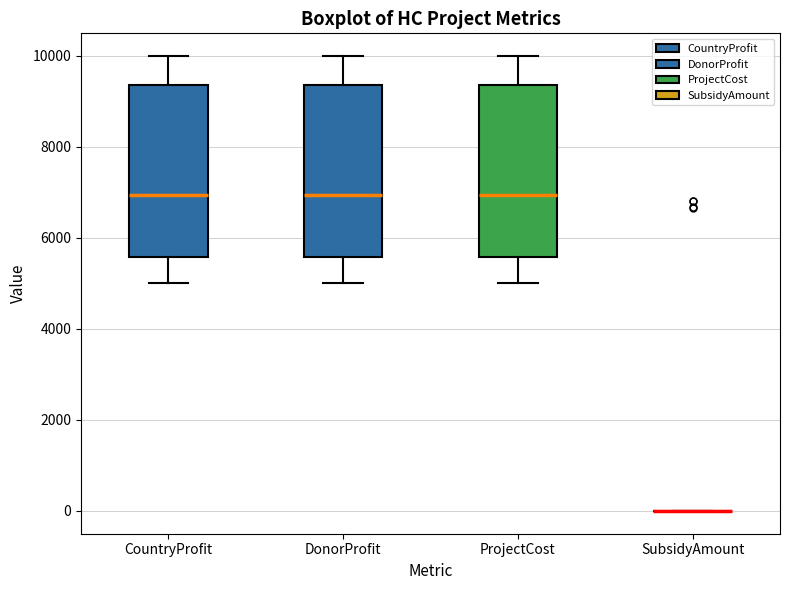

Reading left to right, transcribe this box plot: for each box, give where its median line is, the range the box spans, and where its two whiskers end, as read against the y-axis. The values are not printed on the chart, so give them approximately, as read against the axis.

CountryProfit: median 7000, box 5600 to 9400, whiskers 5000 to 10000
DonorProfit: median 7000, box 5600 to 9400, whiskers 5000 to 10000
ProjectCost: median 7000, box 5600 to 9400, whiskers 5000 to 10000
SubsidyAmount: box collapsed to a line at 0, whiskers 0 to 0